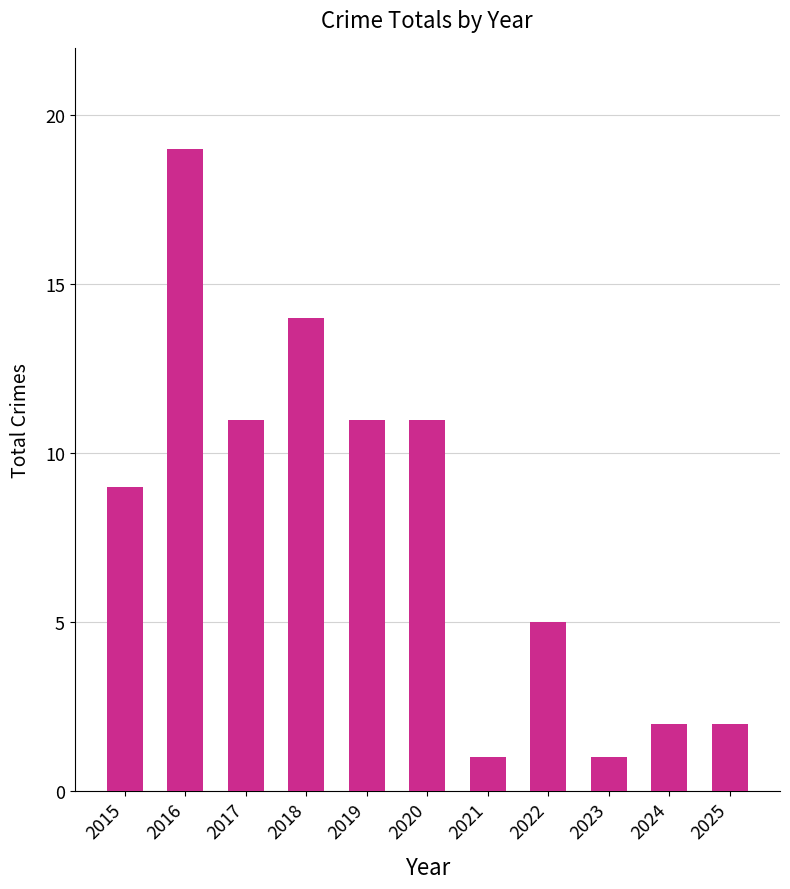

What is the average value?

8